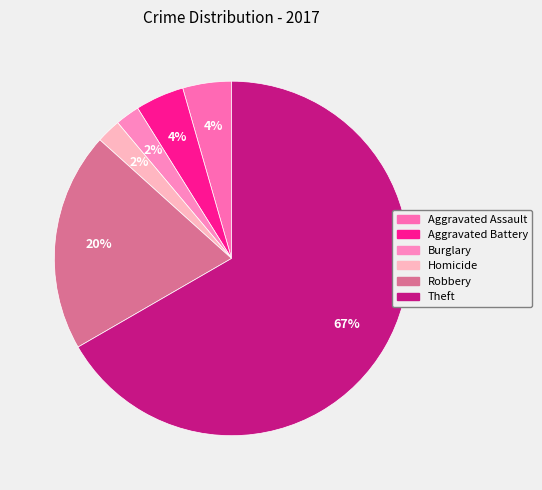

Is the sum of Theft and Burglary greater than half?

Yes